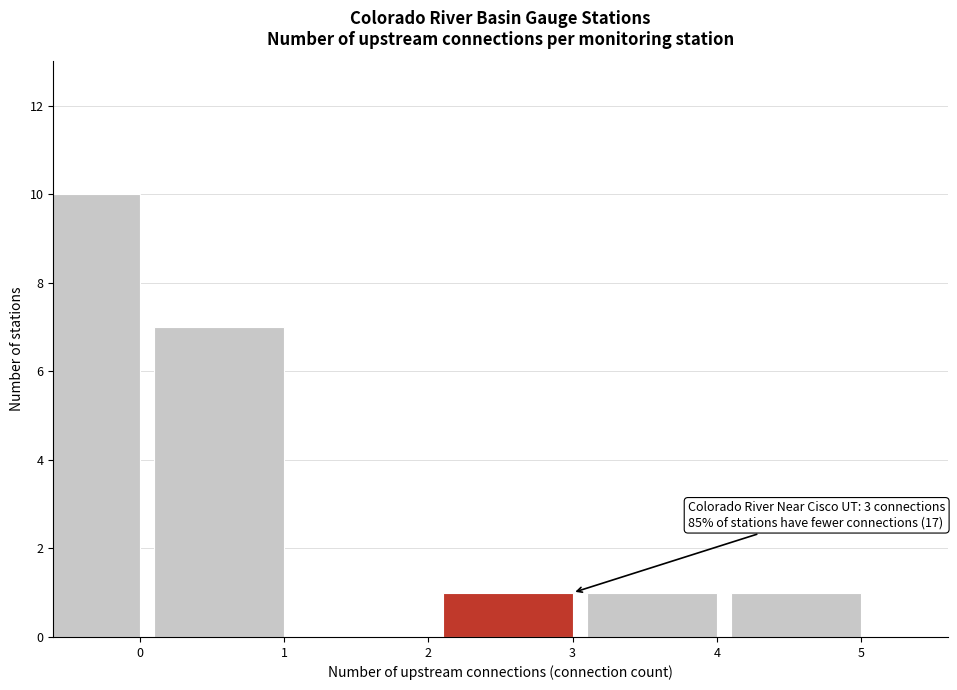

Reading left to right, list all the values displayed in this chart.

0=10	1=7	2=0	3=1	4=1	5=1